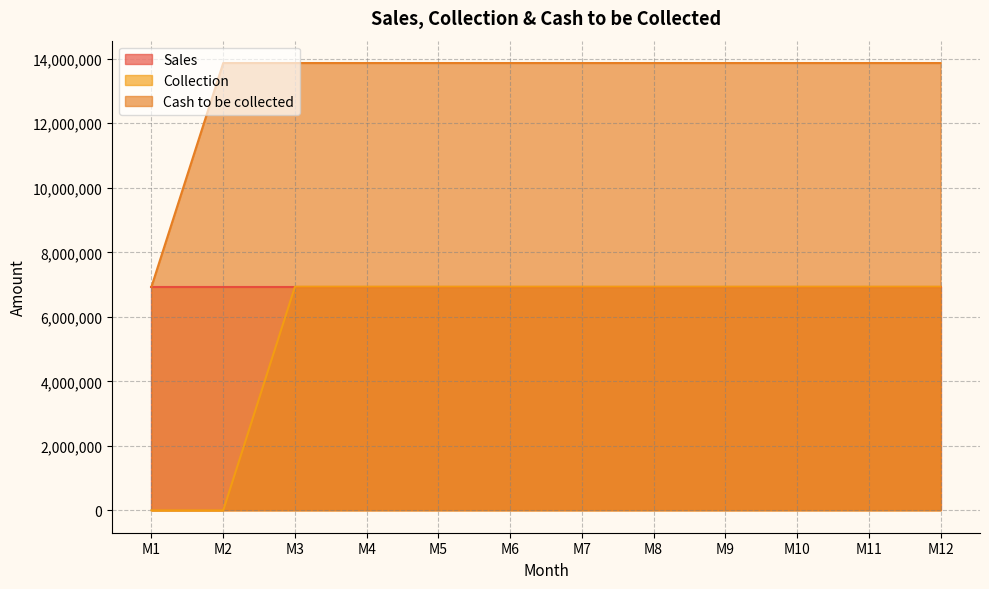

Which category has the lowest value in the Cash to be collected series?

M1